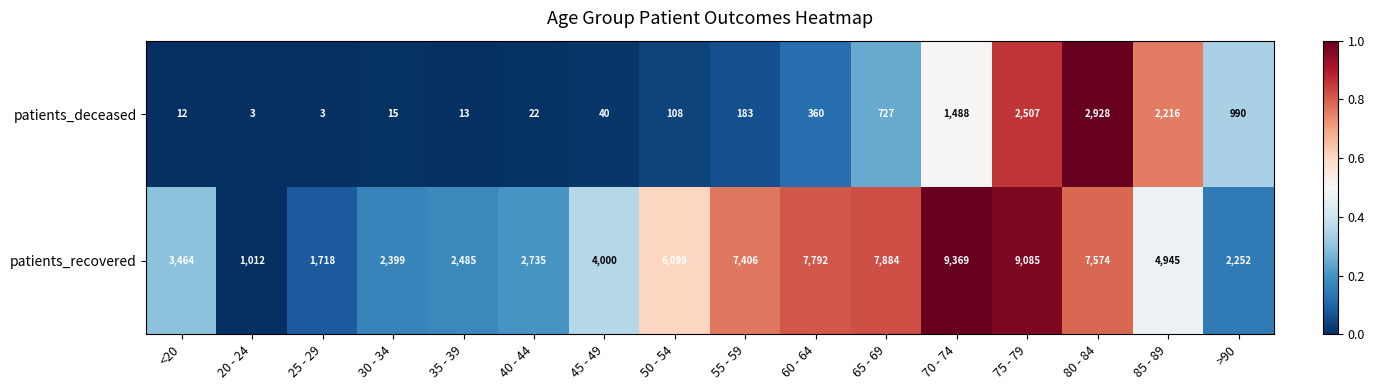

Is the value of patients_deceased at 35 - 39 greater than the value of patients_recovered at 50 - 54?

No